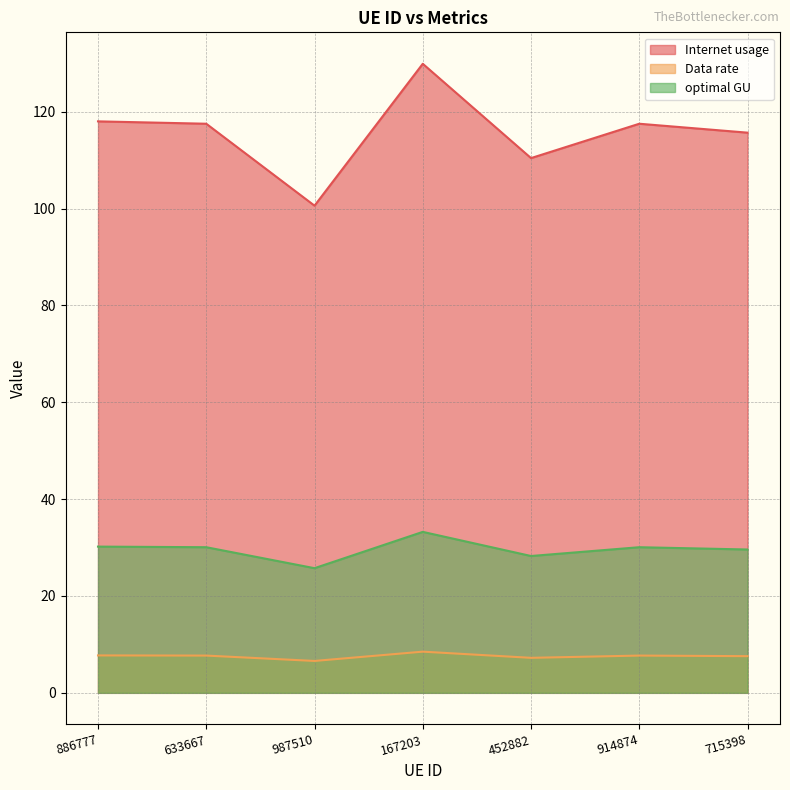

What is the label of the 2nd point from the right?

914874